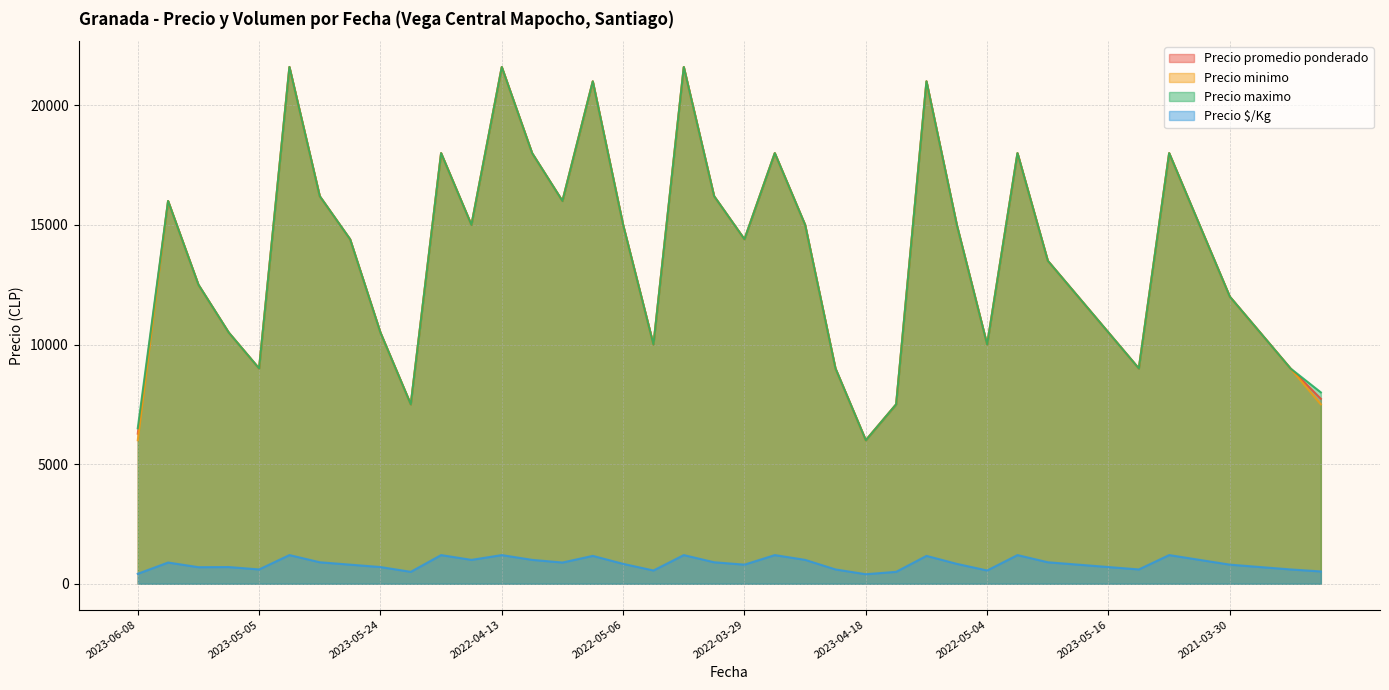

Which series has the largest total across all categories?

Precio maximo